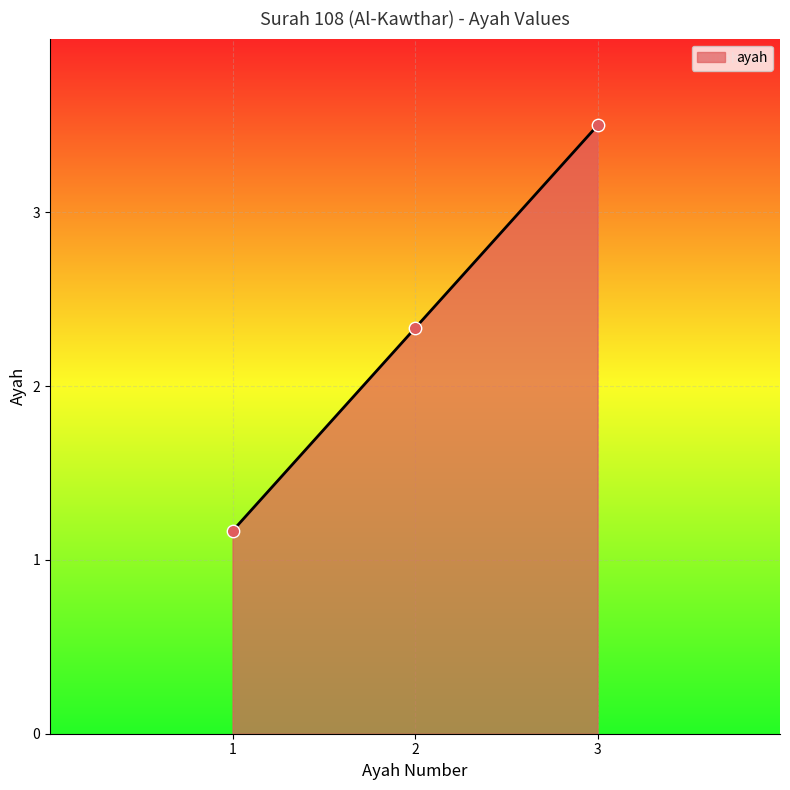

Between 1 and 3, which is larger?

3